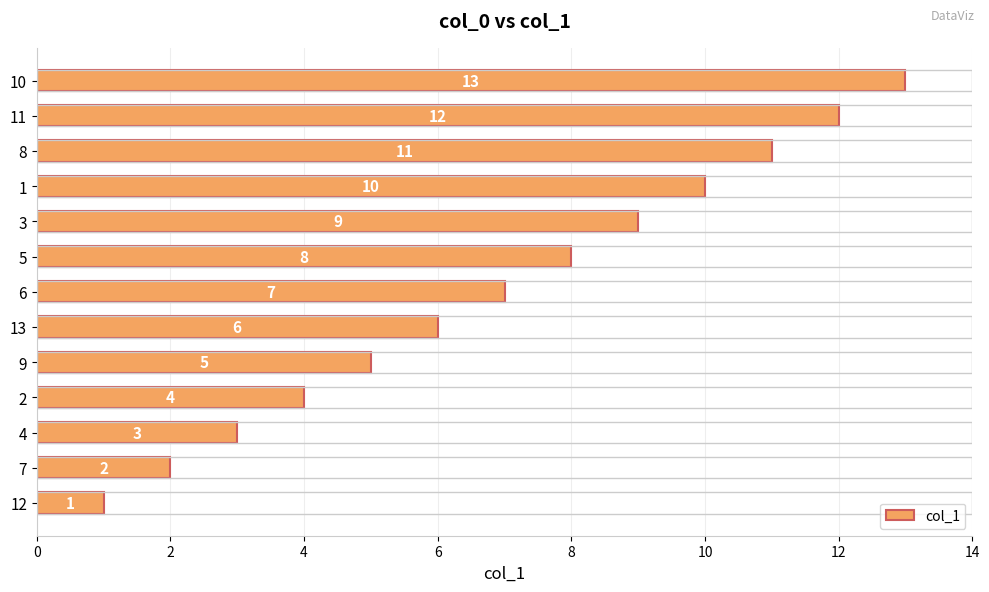

Is it true that the value at 2 is 4?

True